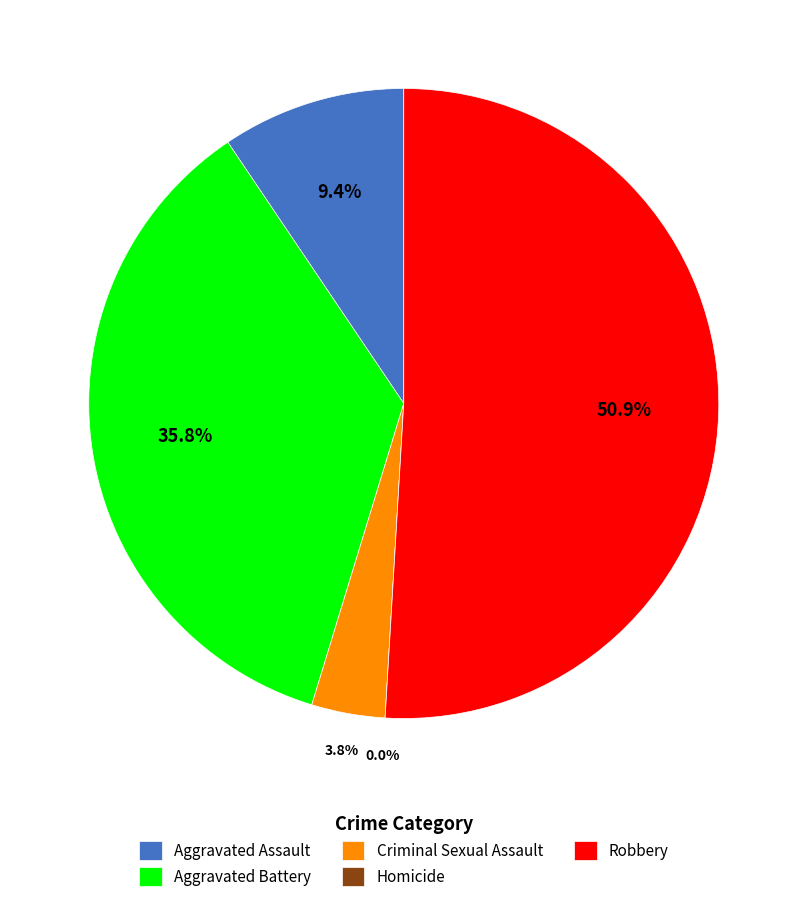

Which category has the smallest portion of the pie?

Homicide